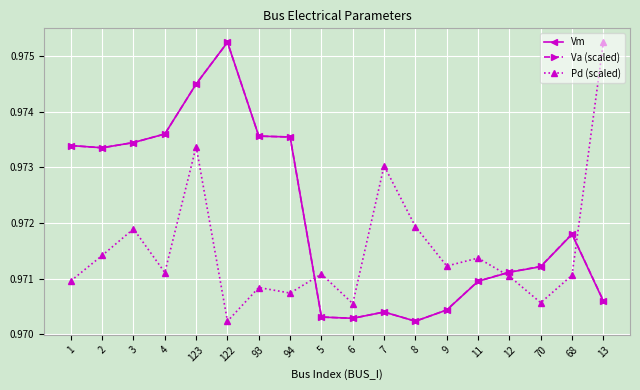

True or false: Va (scaled) has a value of 0.4 at 8.

False